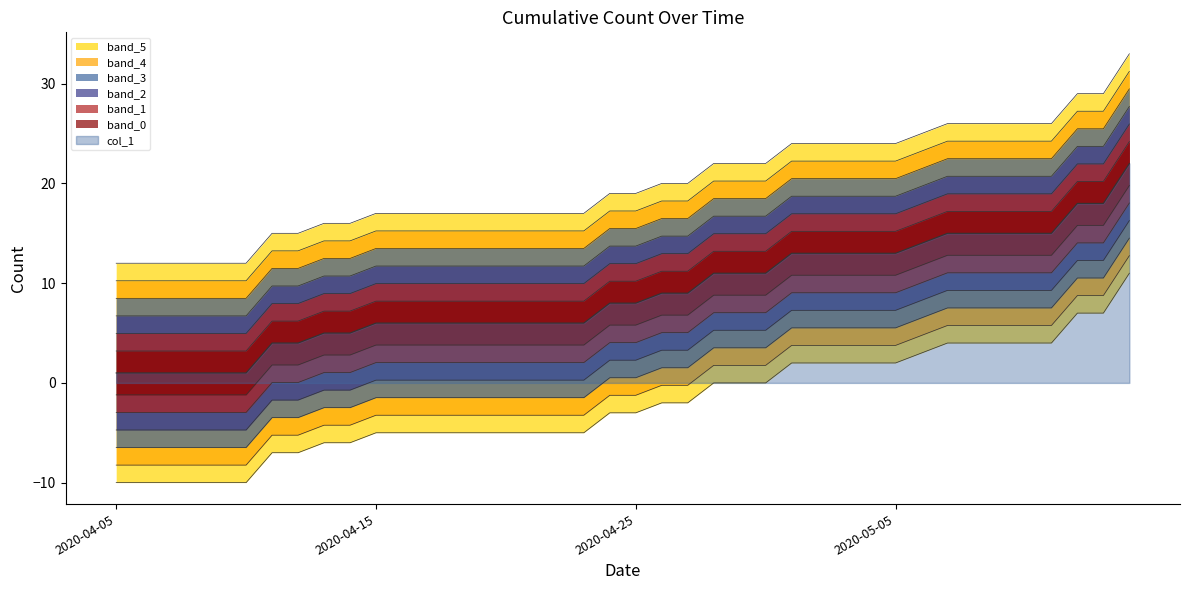

Rank the categories by value from lowest to highest.

2020-04-05, 2020-04-06, 2020-04-07, 2020-04-08, 2020-04-09, 2020-04-10, 2020-04-11, 2020-04-12, 2020-04-13, 2020-04-14, 2020-04-15, 2020-04-16, 2020-04-17, 2020-04-18, 2020-04-19, 2020-04-20, 2020-04-21, 2020-04-22, 2020-04-23, 2020-04-24, 2020-04-25, 2020-04-26, 2020-04-27, 2020-04-28, 2020-04-29, 2020-04-30, 2020-05-01, 2020-05-02, 2020-05-03, 2020-05-04, 2020-05-05, 2020-05-06, 2020-05-07, 2020-05-08, 2020-05-09, 2020-05-10, 2020-05-11, 2020-05-12, 2020-05-13, 2020-05-14